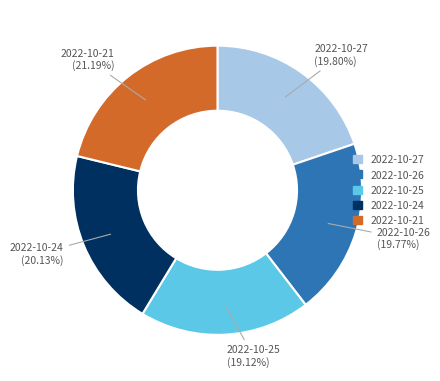

Which category has the smallest portion of the pie?

2022-10-25